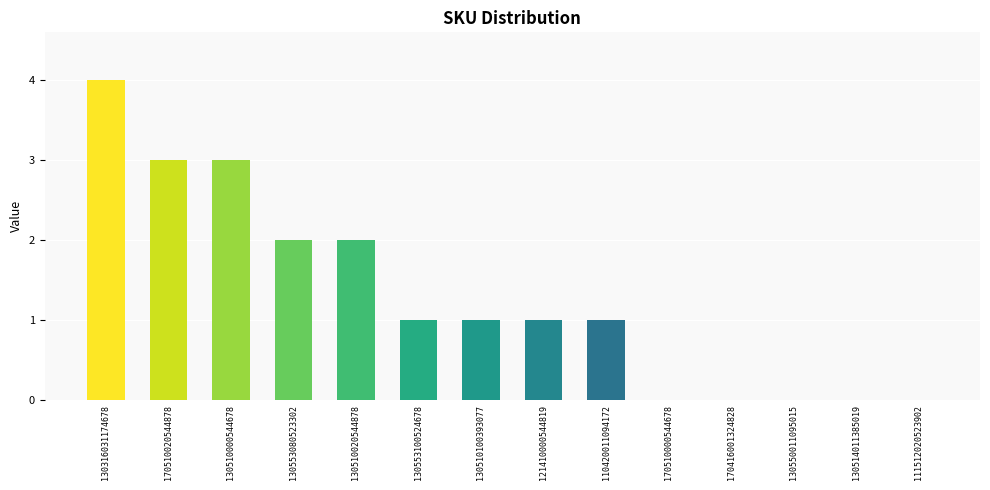

At which category does the chart reach its peak across all series?

130316031174678